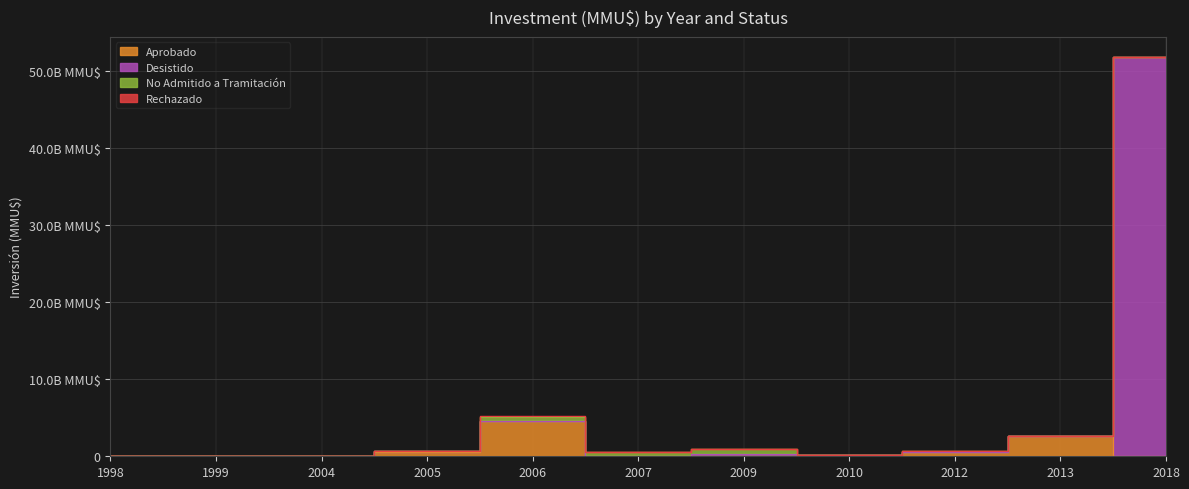

The value of Desistido at 2005 is 947. True or false?

False